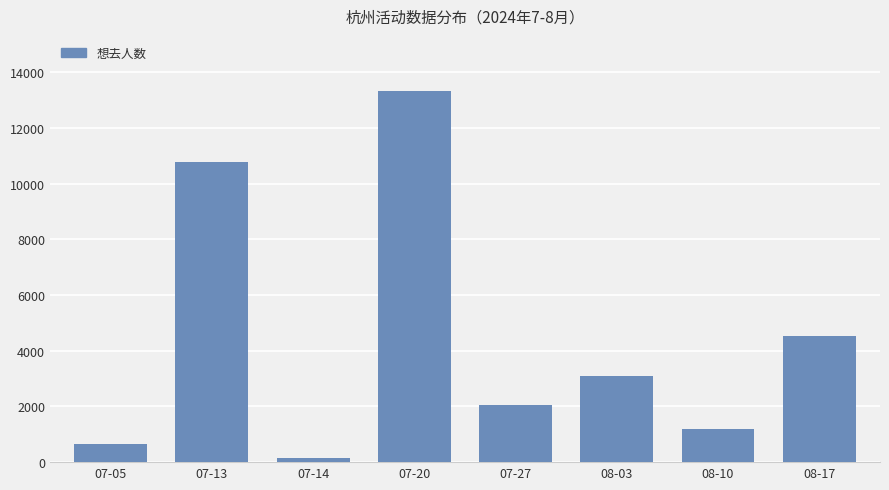

Rank the categories by value from highest to lowest.

07-20, 07-13, 08-17, 08-03, 07-27, 08-10, 07-05, 07-14